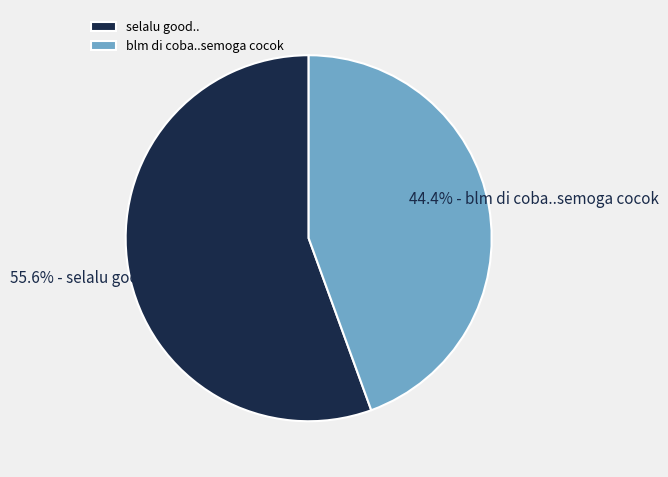

What percentage is the blm di coba..semoga cocok slice, to the nearest percent?

44%